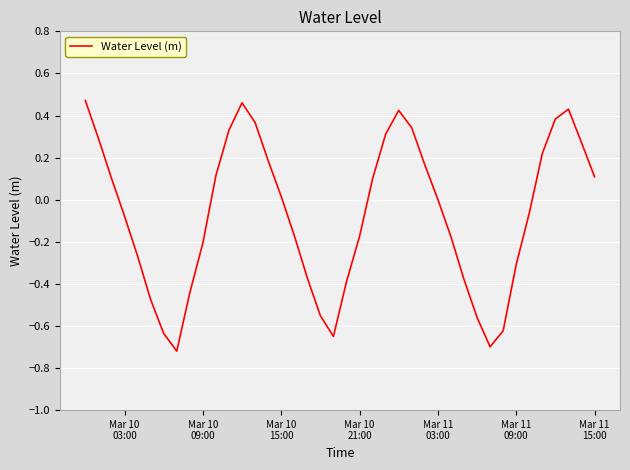

What is the difference between the maximum and minimum values?

1.2